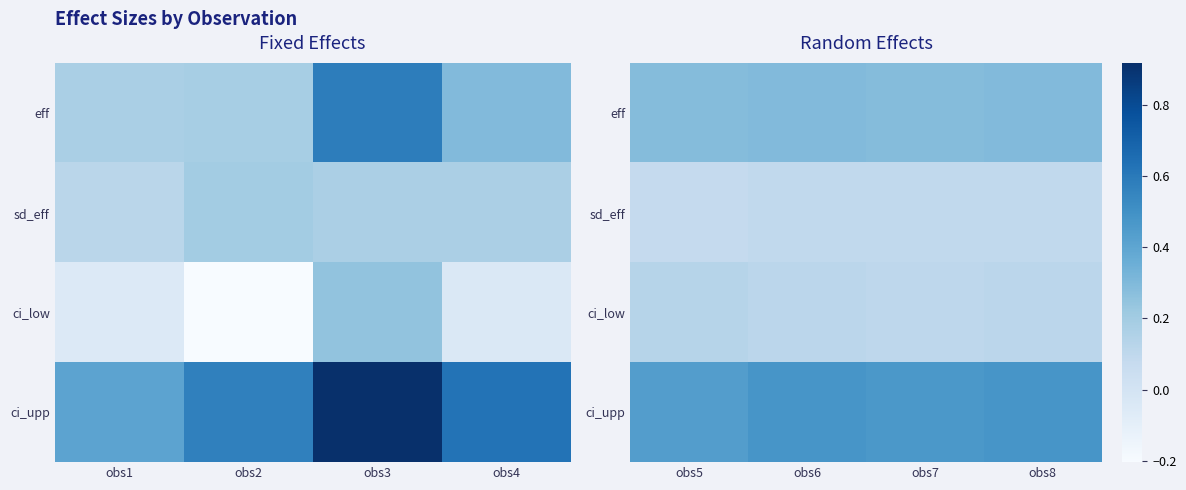

Which series has the largest total across all categories?

ci_upp